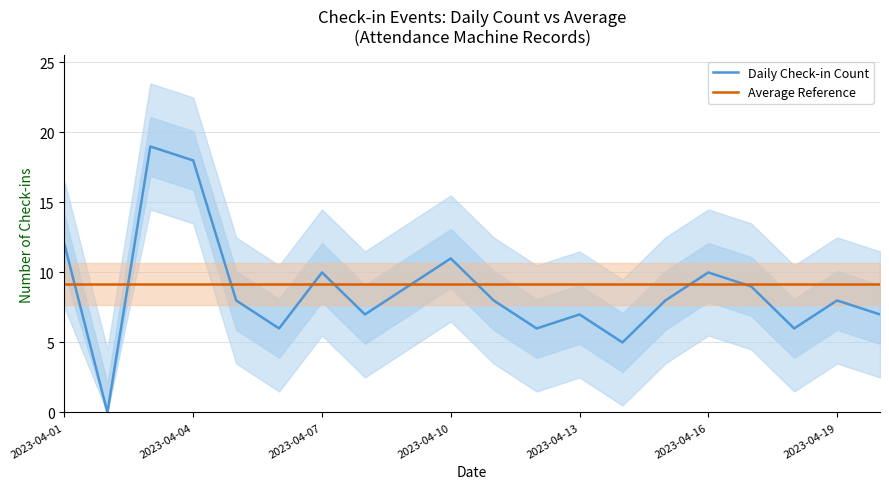

How many series are shown in this chart?

2